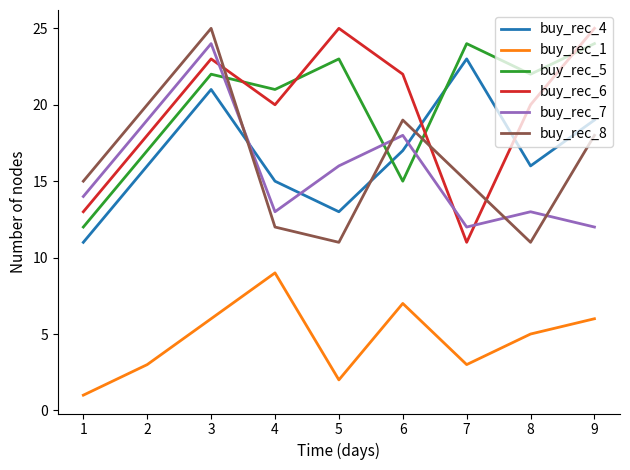

Where is the first local maximum for buy_rec_1?

4